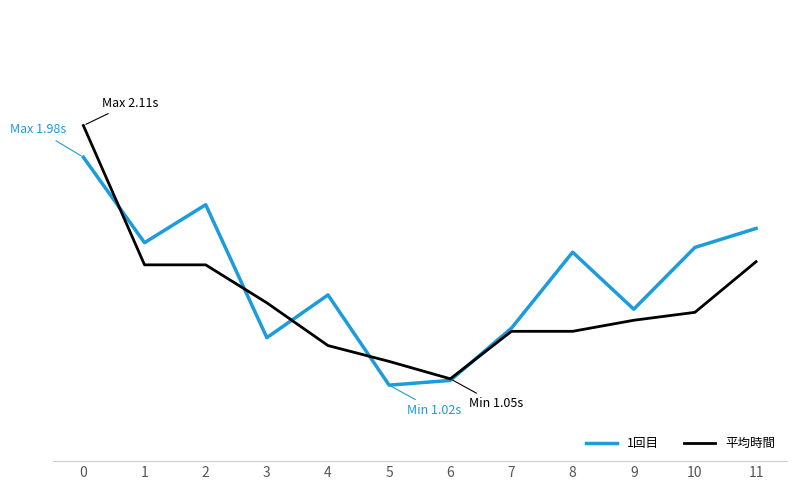

What is the value of the 平均時間 point at the 3rd from the left?

1.5